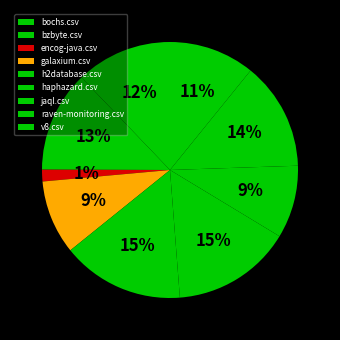

Is it true that encog-java.csv is 11% of the pie?

False